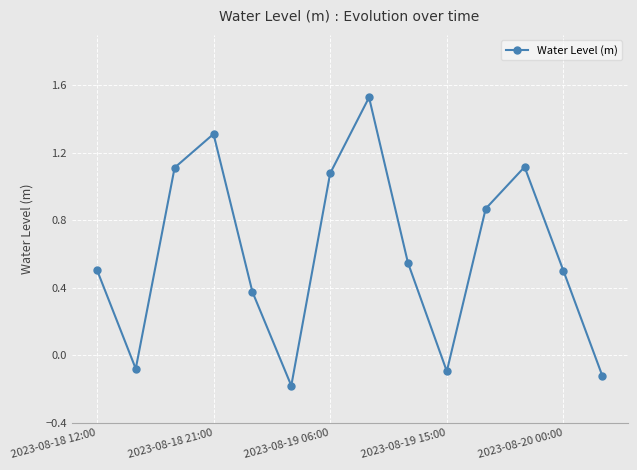

What is the value of the 3rd point from the left?

1.1